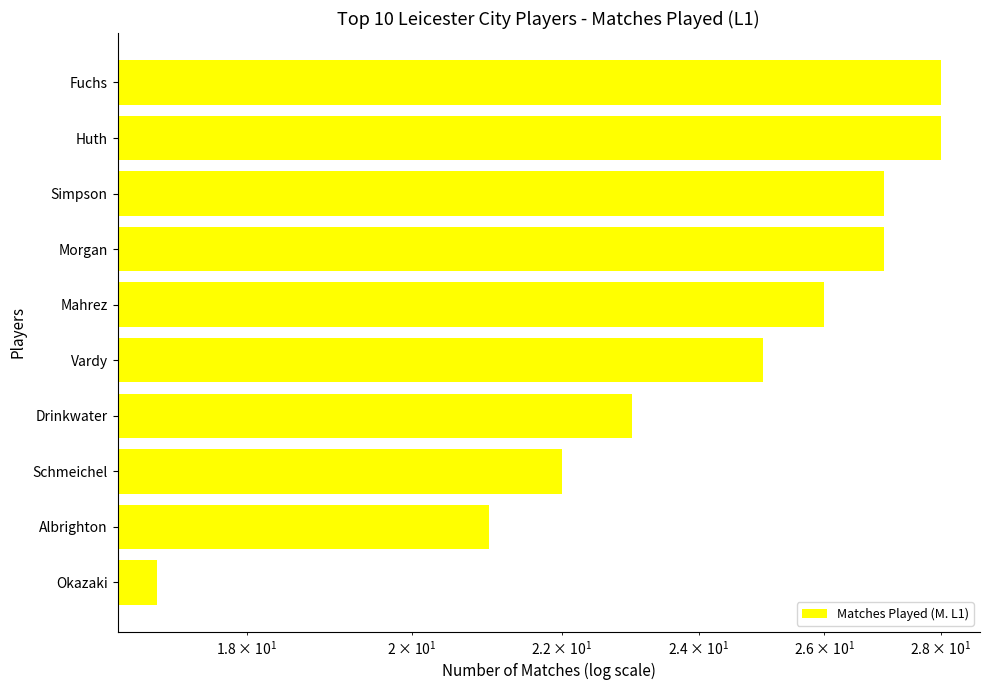

Which has a higher value, Albrighton or Schmeichel?

Schmeichel